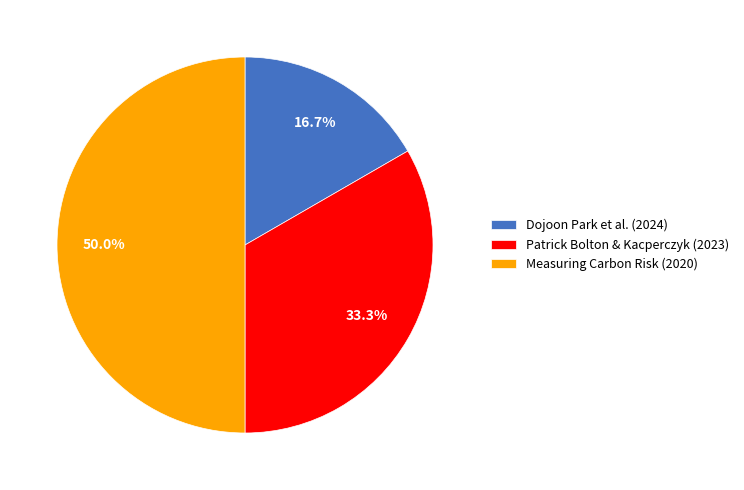

Does Dojoon Park et al. (2024) account for over 50% of the chart?

No